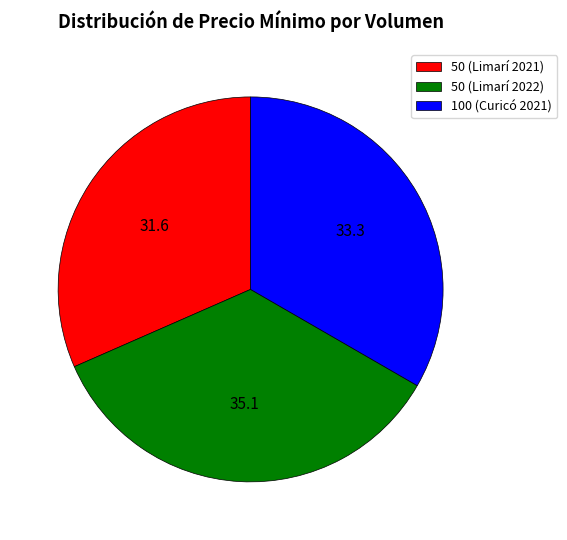

What is the smallest slice in the pie chart?

50 (Limarí 2021)